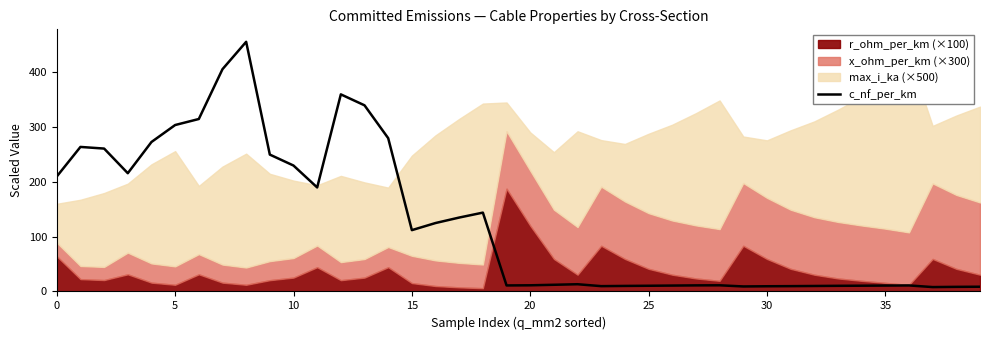

True or false: the data shows 230.0 at 10.

True